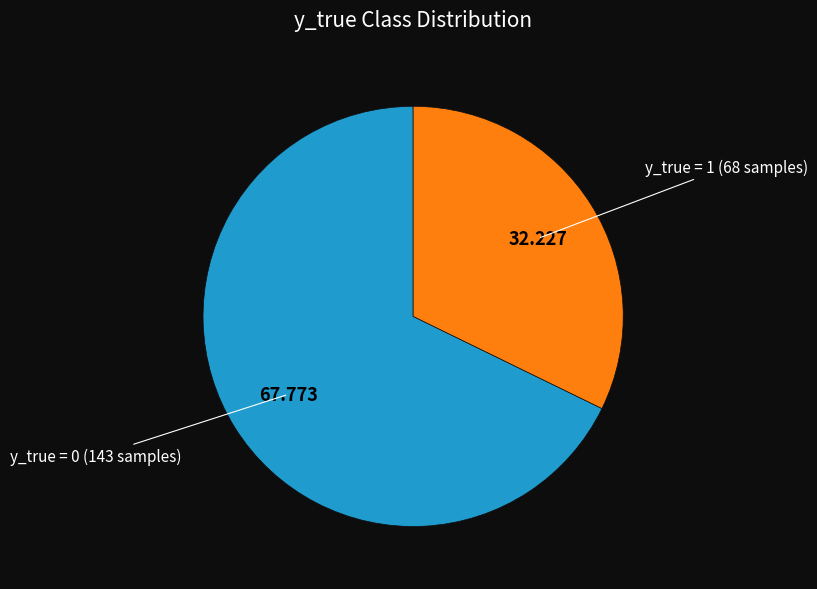

Does any single category account for the majority?

Yes